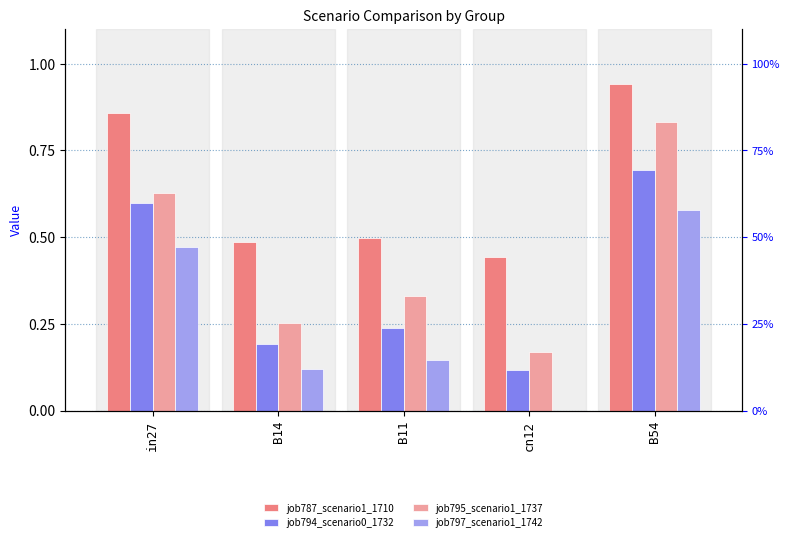

What is the label of the 1st bar from the right?

B54